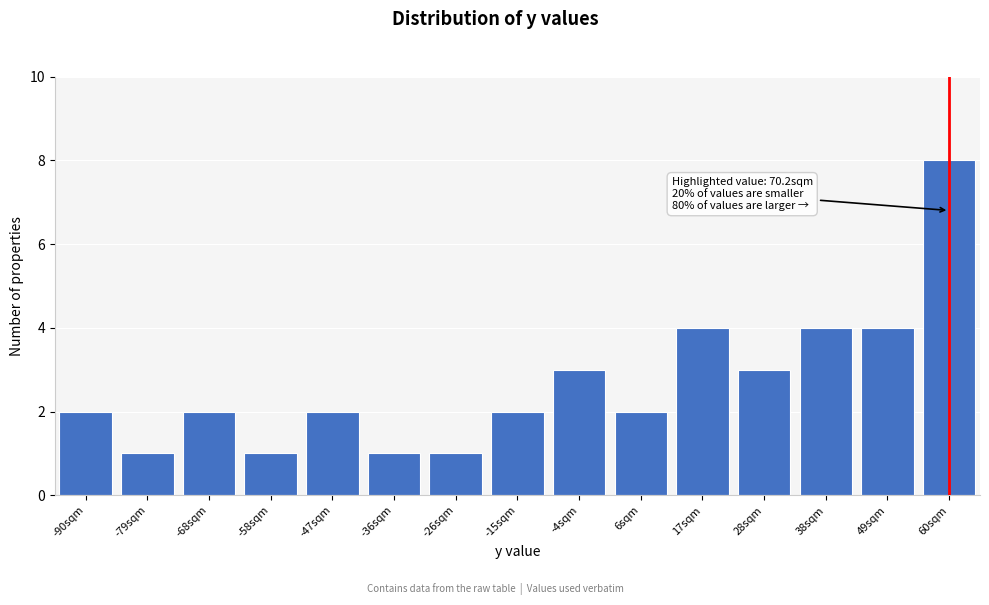

Reading right to left, list all the values displayed in this chart.

60sqm=8	49sqm=4	38sqm=4	28sqm=3	17sqm=4	6sqm=2	-4sqm=3	-15sqm=2	-26sqm=1	-36sqm=1	-47sqm=2	-58sqm=1	-68sqm=2	-79sqm=1	-90sqm=2